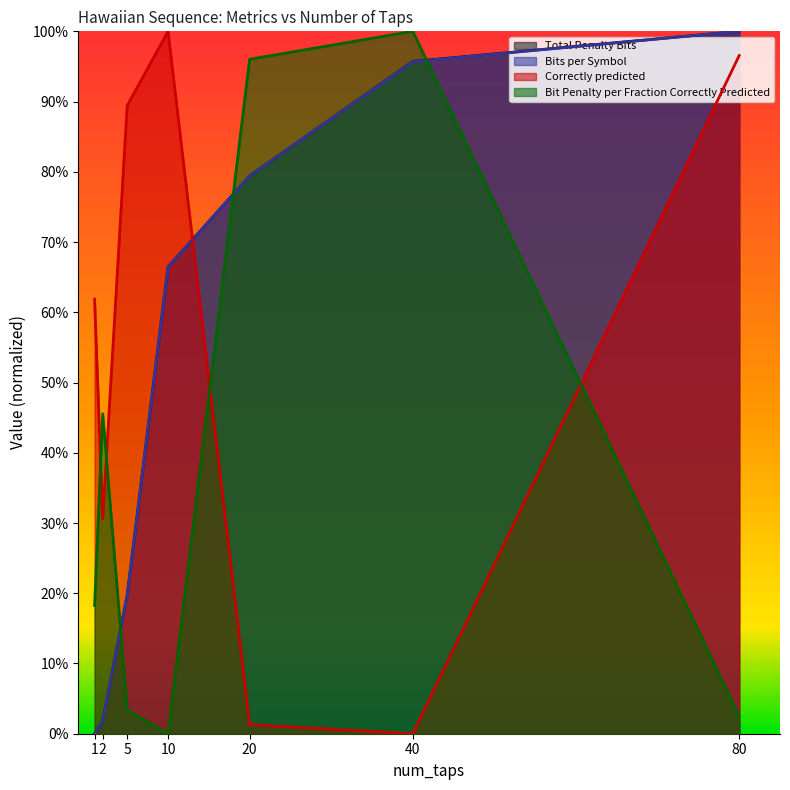

Which label corresponds to the largest value in the chart?

80